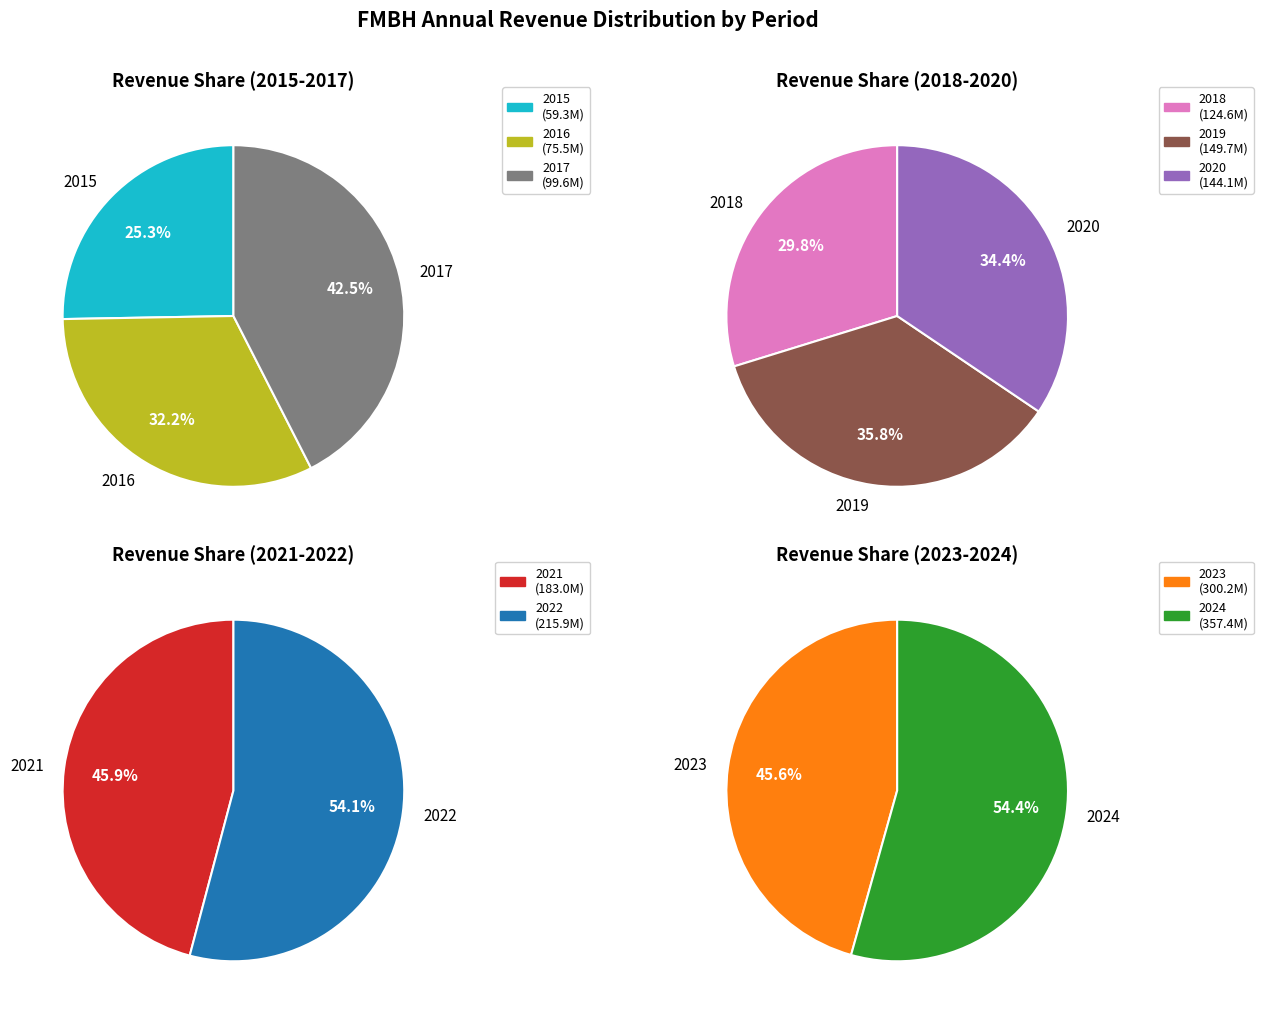

Does any single category account for the majority?

No